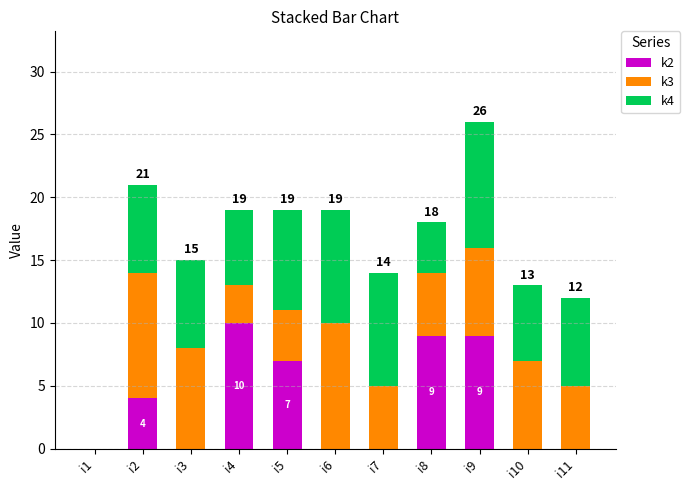

Is it true that k2 equals -4 at i11?

False